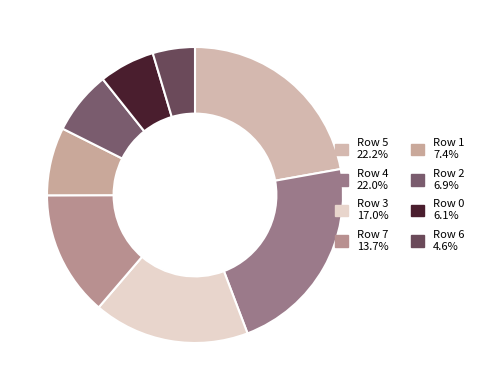

How many segments does this pie chart have?

8